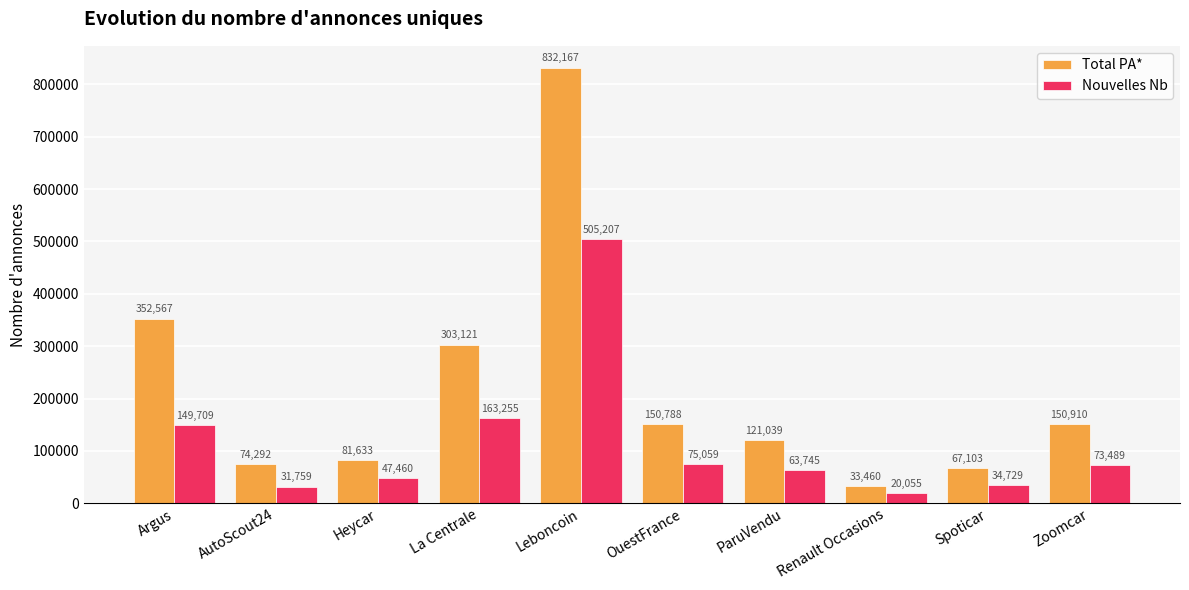

What is the lowest value of the Total PA* series?

33460